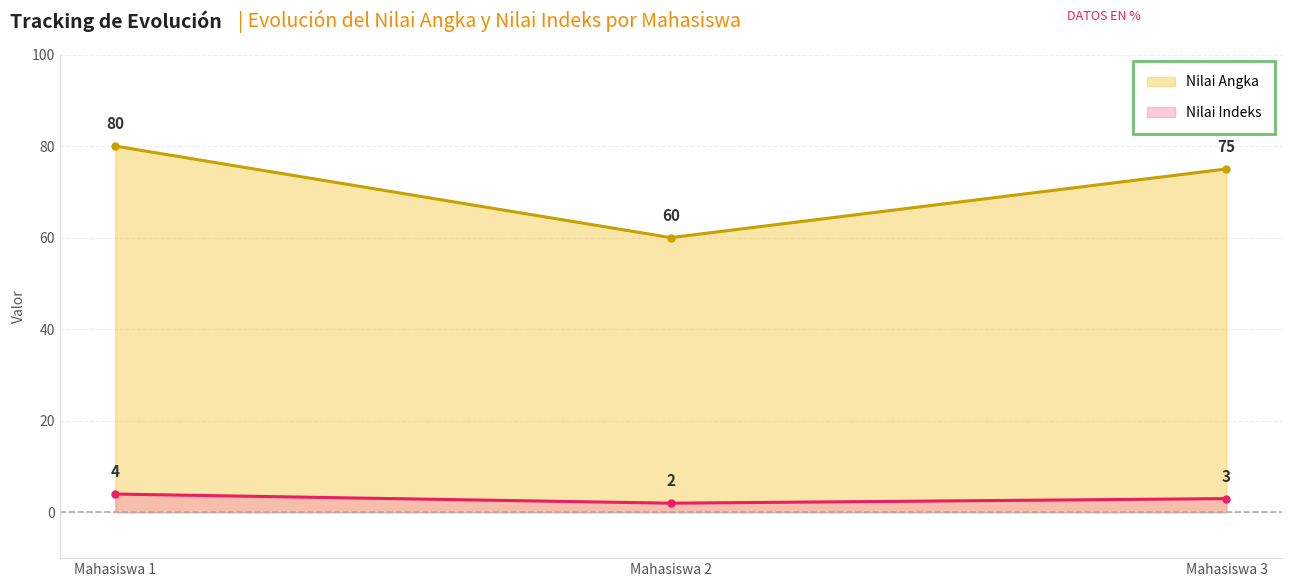

What is the smallest value displayed?

2